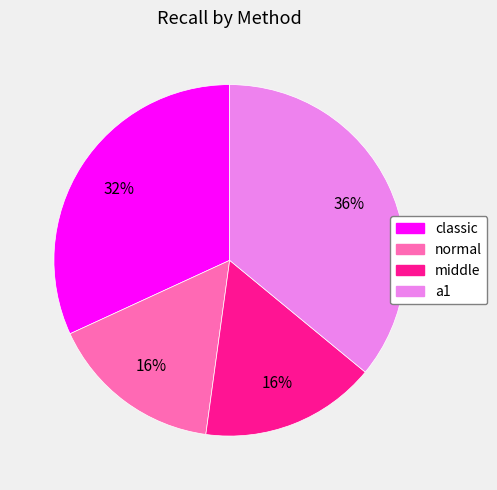

Is the sum of normal and middle greater than half?

No